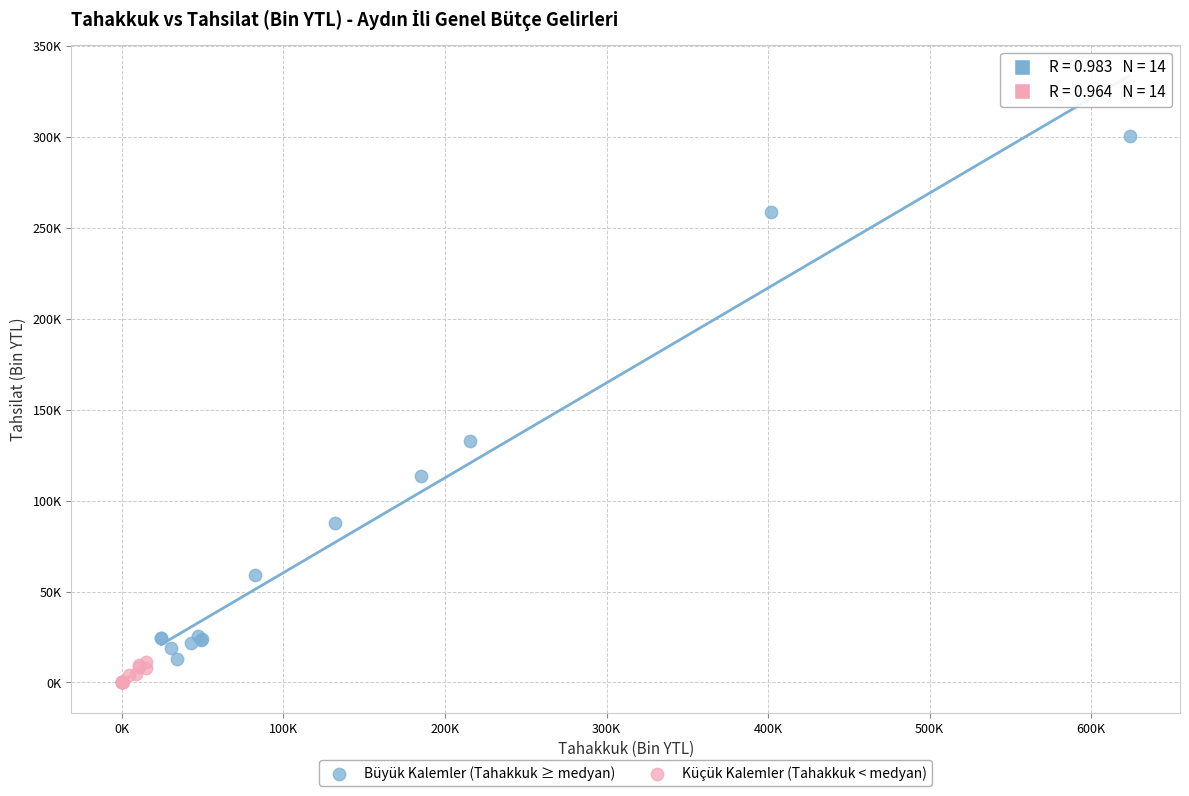

Which series has the widest spread of Y values?

Büyük Kalemler (Tahakkuk ≥ medyan)